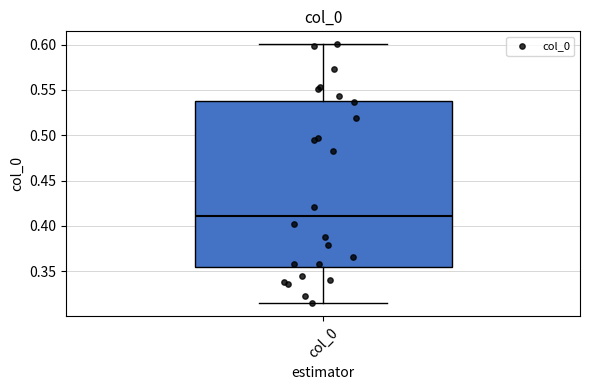

Transcribe this box plot: give where the median line is, the range the box spans, and where the two whiskers end, as read against the y-axis. The values are not printed on the chart, so give them approximately, as read against the axis.

median 0.410, box 0.355 to 0.540, whiskers 0.315 to 0.600